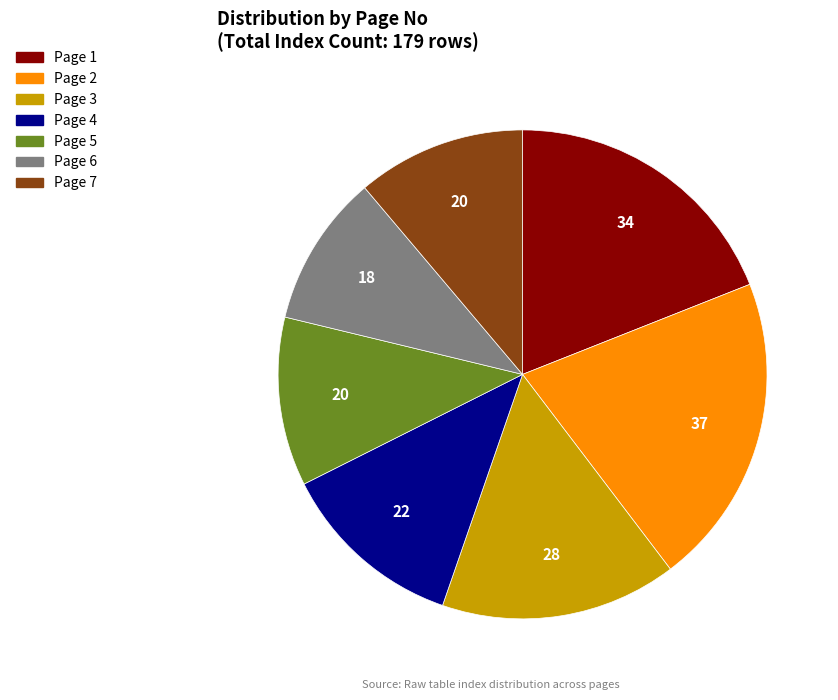

Does any single category account for the majority?

No